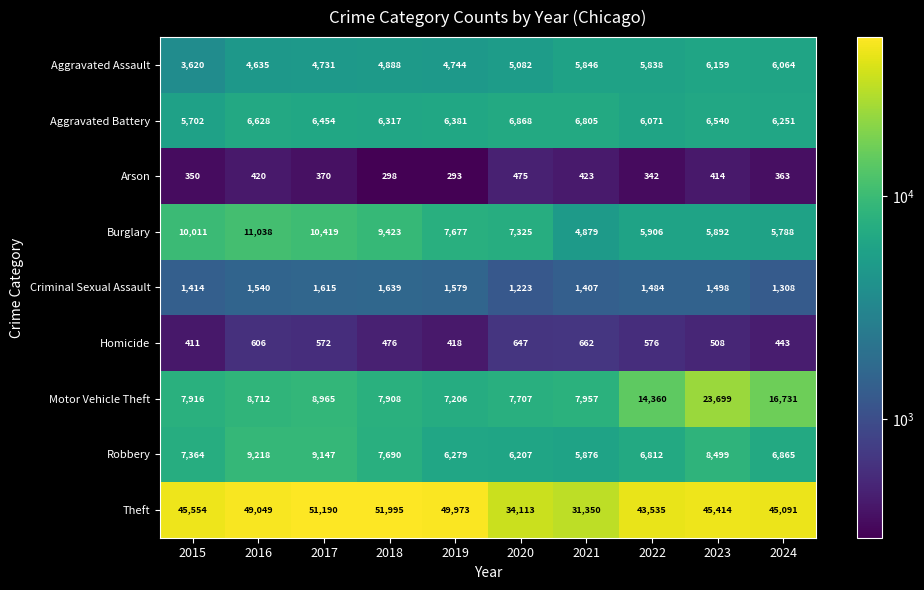

What is the difference between the maximum and minimum values in the Arson series?

182